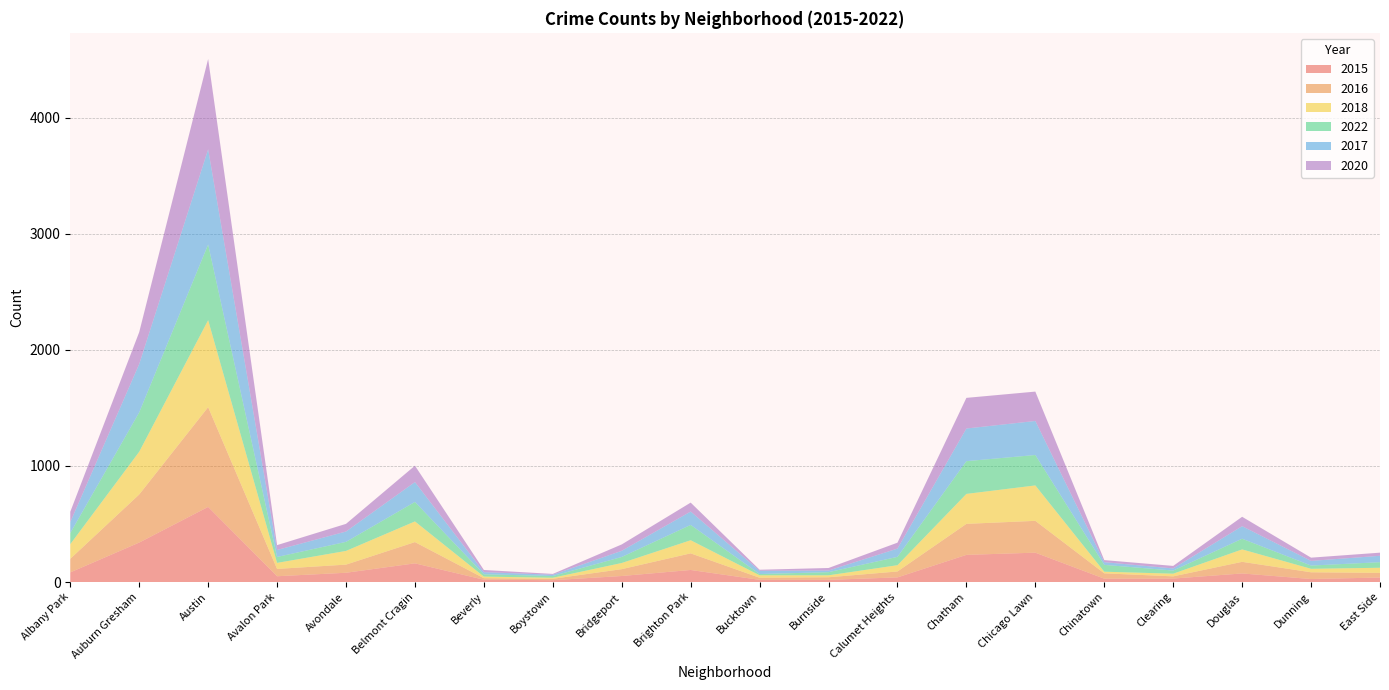

Reading left to right, transcribe all the data shown in this chart.

2015: Albany Park=83	Auburn Gresham=340	Austin=647	Avalon Park=50	Avondale=80	Belmont Cragin=161	Beverly=20	Boystown=16	Bridgeport=52	Brighton Park=104	Bucktown=19	Burnside=19	Calumet Heights=40	Chatham=234	Chicago Lawn=253	Chinatown=29	Clearing=30	Douglas=74	Dunning=26	East Side=39
2016: Albany Park=117	Auburn Gresham=414	Austin=859	Avalon Park=63	Avondale=70	Belmont Cragin=183	Beverly=13	Boystown=12	Bridgeport=59	Brighton Park=143	Bucktown=18	Burnside=22	Calumet Heights=51	Chatham=267	Chicago Lawn=274	Chinatown=46	Clearing=19	Douglas=100	Dunning=58	East Side=40
2018: Albany Park=126	Auburn Gresham=368	Austin=749	Avalon Park=52	Avondale=118	Belmont Cragin=178	Beverly=14	Boystown=9	Bridgeport=53	Brighton Park=113	Bucktown=21	Burnside=17	Calumet Heights=54	Chatham=258	Chicago Lawn=305	Chinatown=14	Clearing=23	Douglas=107	Dunning=30	East Side=44
2022: Albany Park=96	Auburn Gresham=339	Austin=652	Avalon Park=51	Avondale=78	Belmont Cragin=168	Beverly=20	Boystown=15	Bridgeport=52	Brighton Park=132	Bucktown=11	Burnside=27	Calumet Heights=72	Chatham=282	Chicago Lawn=262	Chinatown=59	Clearing=27	Douglas=92	Dunning=28	East Side=48
2017: Albany Park=94	Auburn Gresham=416	Austin=819	Avalon Park=60	Avondale=89	Belmont Cragin=171	Beverly=18	Boystown=11	Bridgeport=53	Brighton Park=115	Bucktown=28	Burnside=14	Calumet Heights=71	Chatham=281	Chicago Lawn=293	Chinatown=23	Clearing=18	Douglas=108	Dunning=40	East Side=55
2020: Albany Park=89	Auburn Gresham=275	Austin=778	Avalon Park=42	Avondale=66	Belmont Cragin=141	Beverly=19	Boystown=7	Bridgeport=55	Brighton Park=77	Bucktown=9	Burnside=22	Calumet Heights=51	Chatham=264	Chicago Lawn=253	Chinatown=18	Clearing=22	Douglas=81	Dunning=28	East Side=27